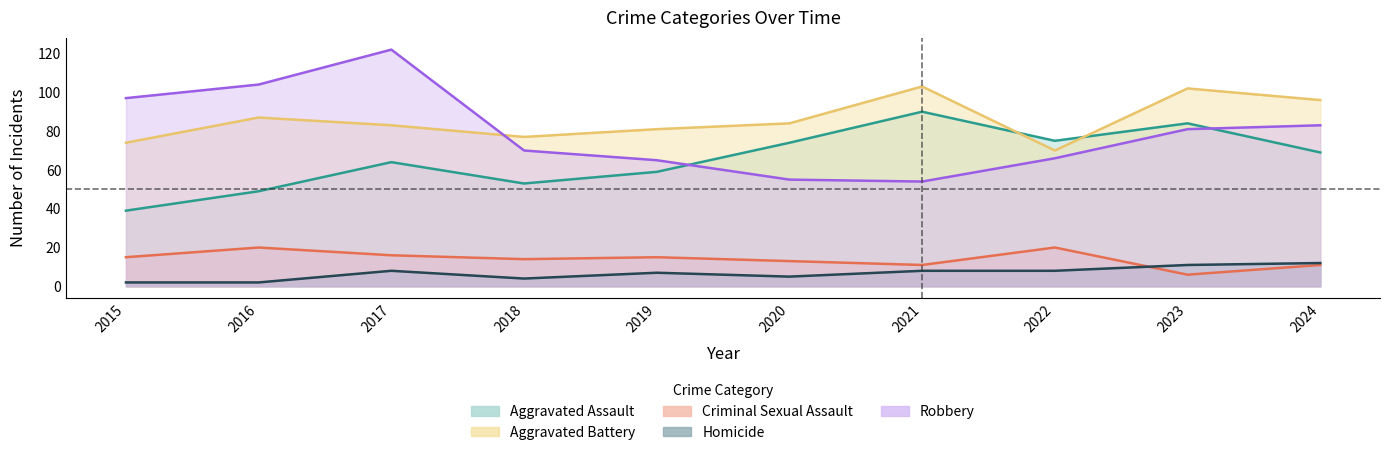

True or false: Aggravated Assault and Criminal Sexual Assault intersect in this chart.

False